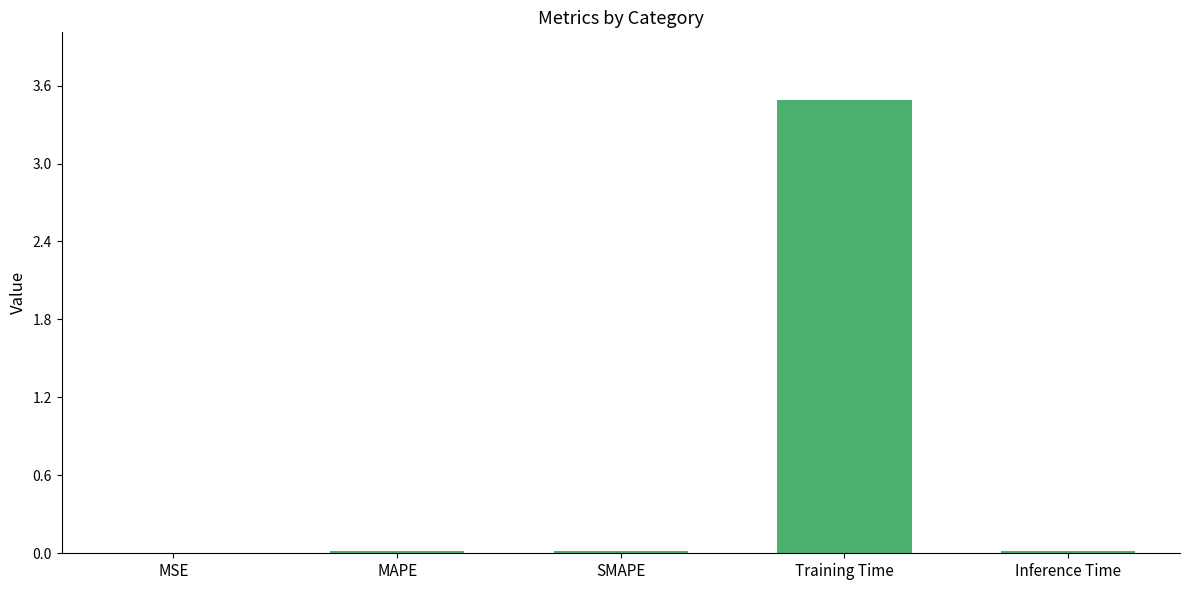

The chart shows a value of 3.5 at Training Time. True or false?

True